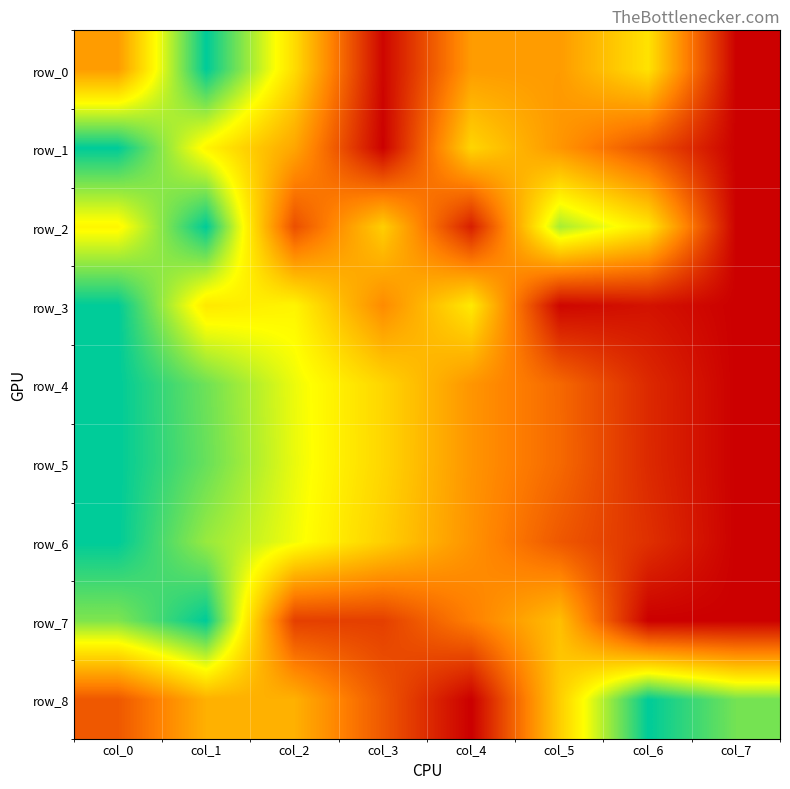

Rank the series by their maximum value, from highest to lowest.

row_0, row_1, row_2, row_3, row_4, row_5, row_6, row_7, row_8